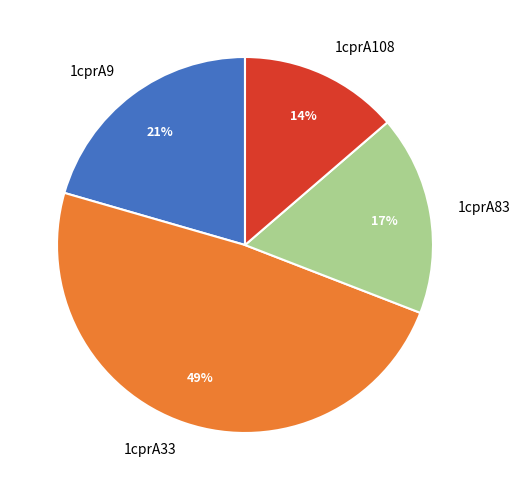

Is the sum of 1cprA108 and 1cprA83 greater than half?

No